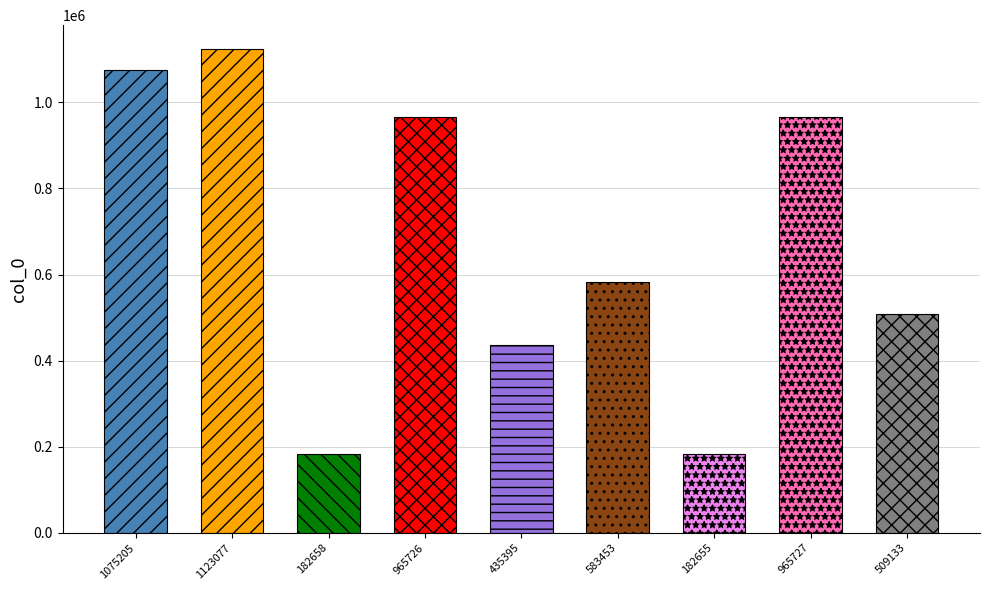

How many categories are shown in the chart?

9